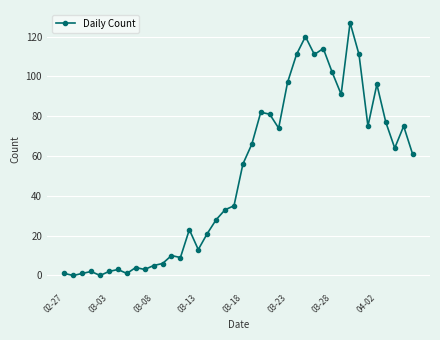

True or false: there are more than 2 points higher than both neighbors.

True